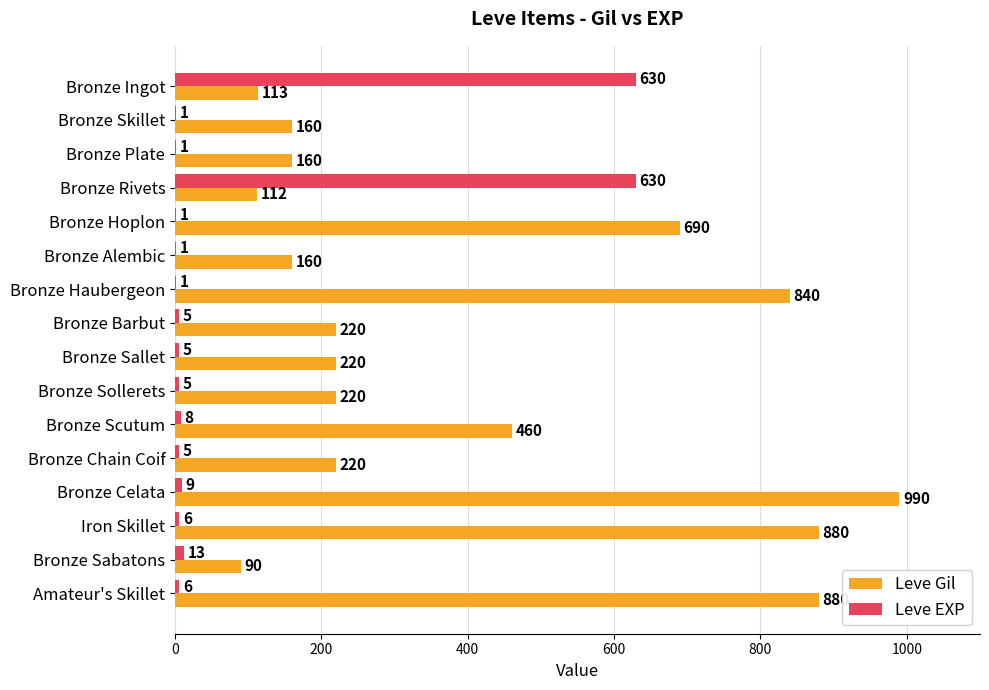

Between Bronze Rivets and Bronze Sallet, which series saw the biggest shift?

Leve EXP